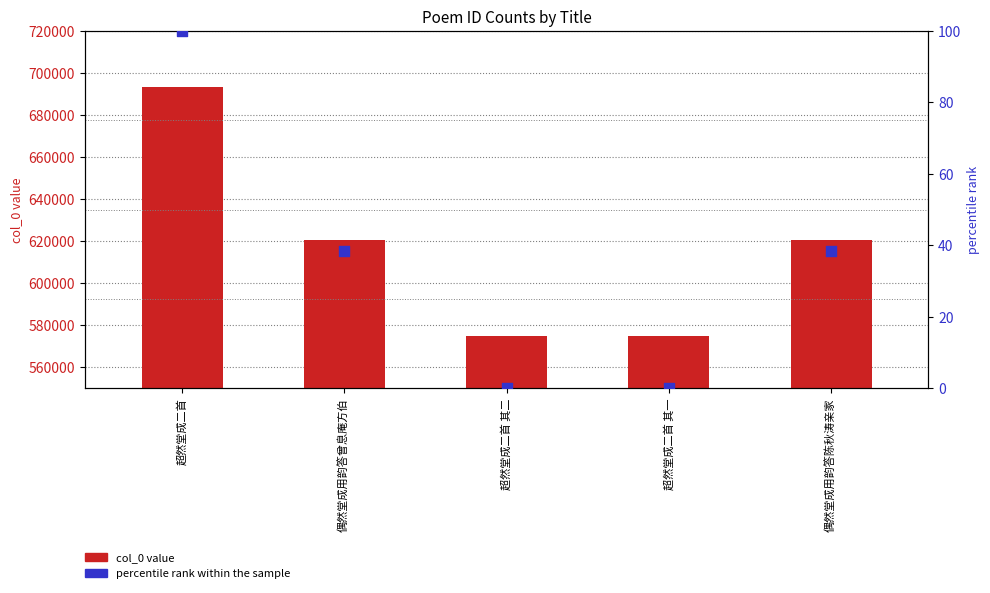

Which series reaches the minimum Y coordinate?

percentile rank within the sample